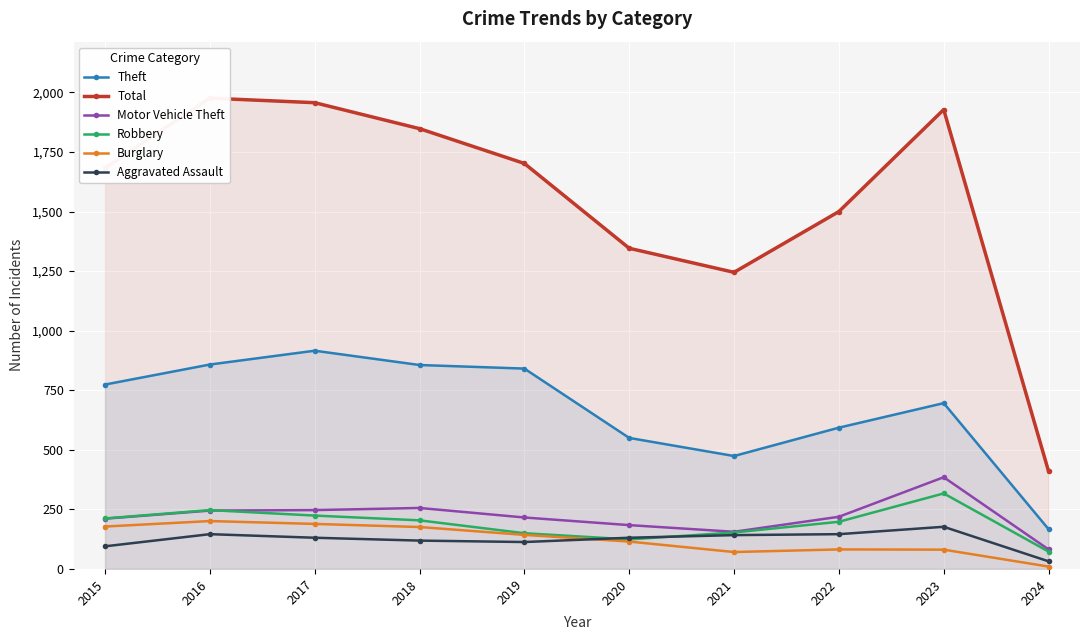

True or false: Motor Vehicle Theft and Aggravated Assault cross at least once.

False